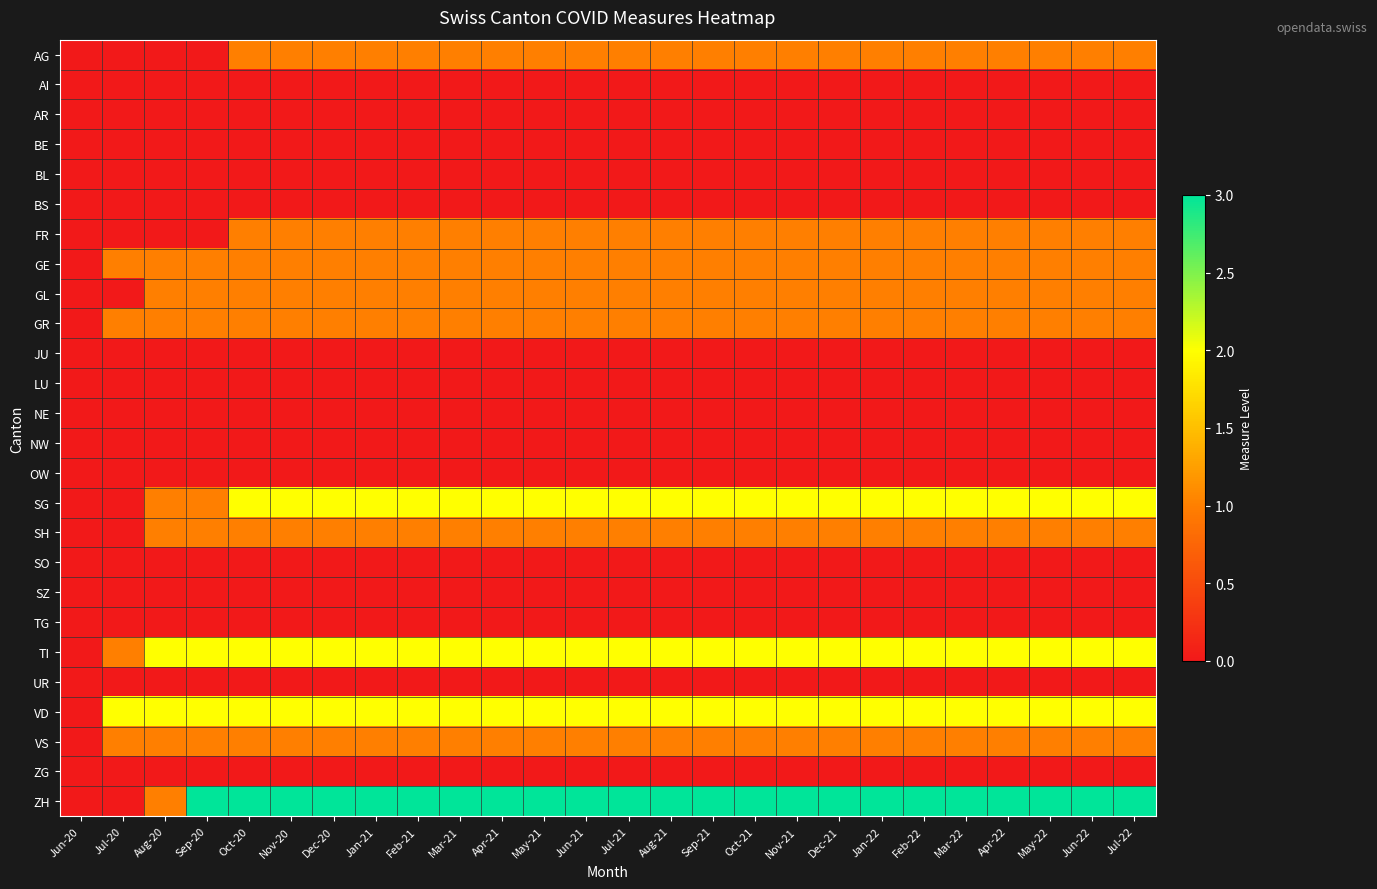

Which series has the largest range (max minus min)?

ZH